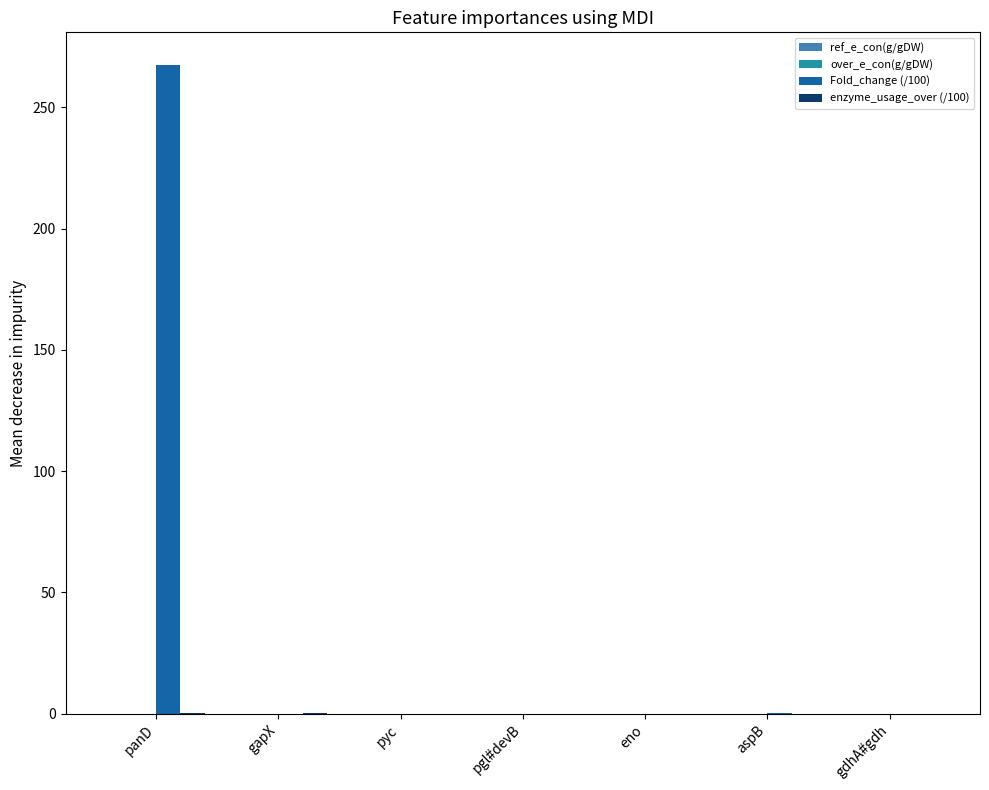

How many groups of bars are there?

7